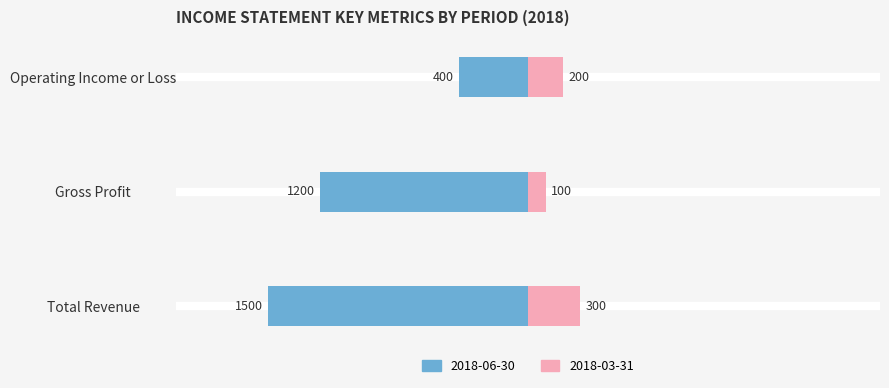

How many categories are shown in the chart?

3